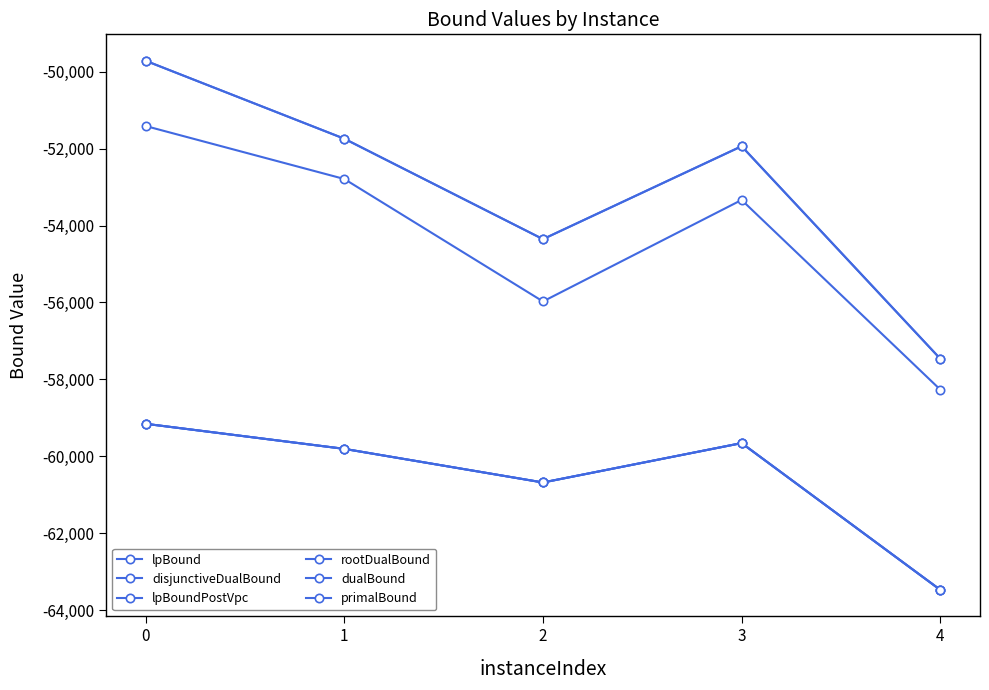

Is it true that lpBoundPostVpc equals -63475.0 at 4?

True